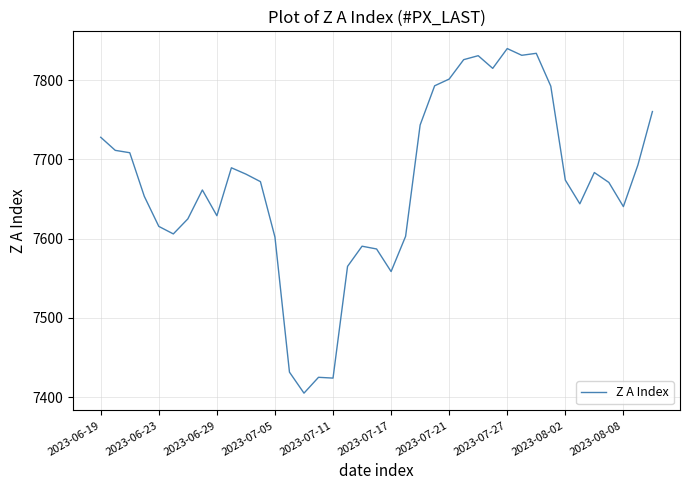

What is the minimum value shown in the chart?

7405.0